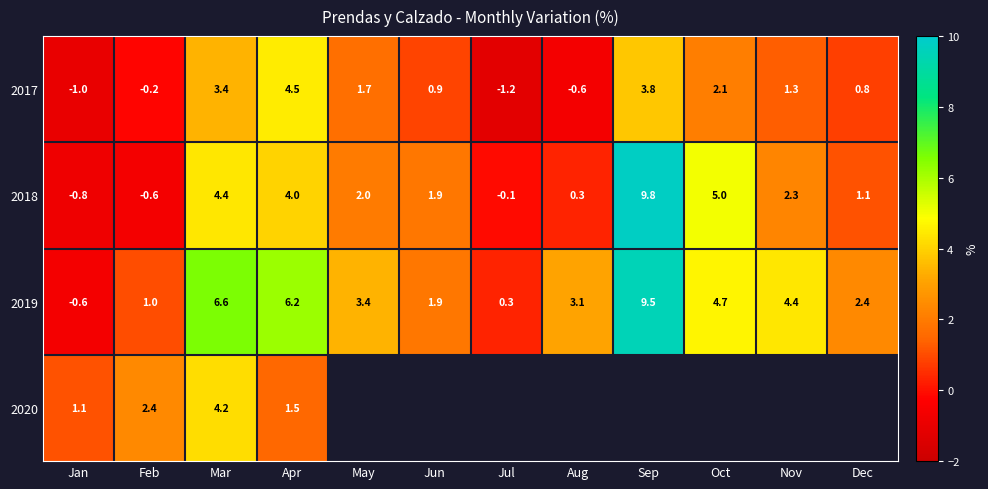

What is the sum of the 2017 values at Jul and May?

0.5